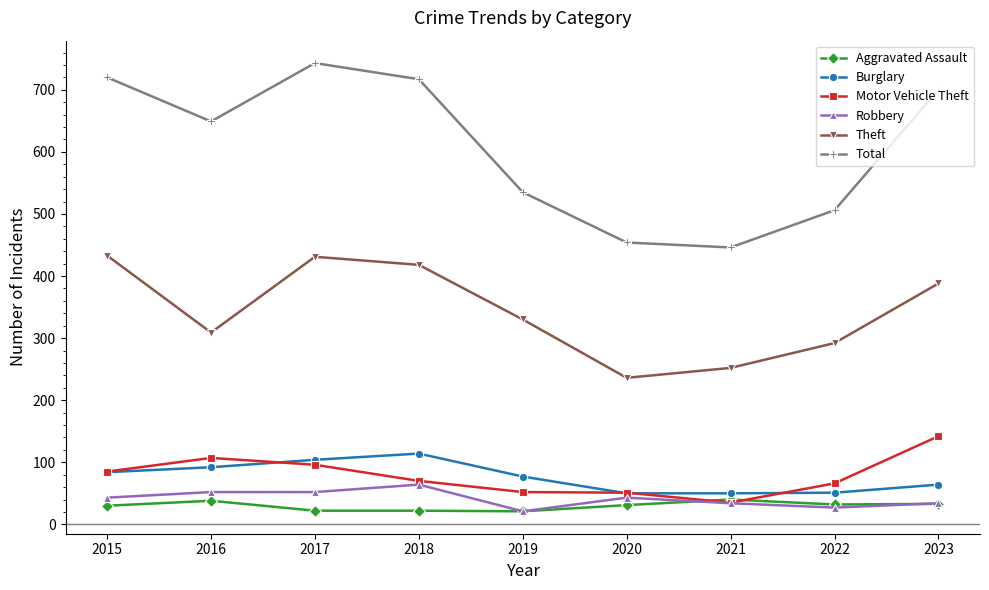

The Aggravated Assault series shows 38 at 2016. True or false?

True